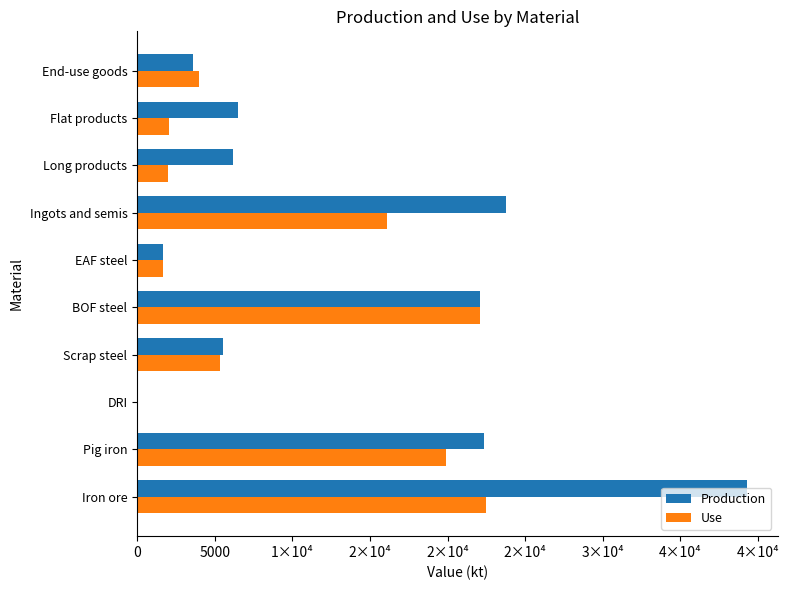

At which label is Production closest to 19650?

BOF steel